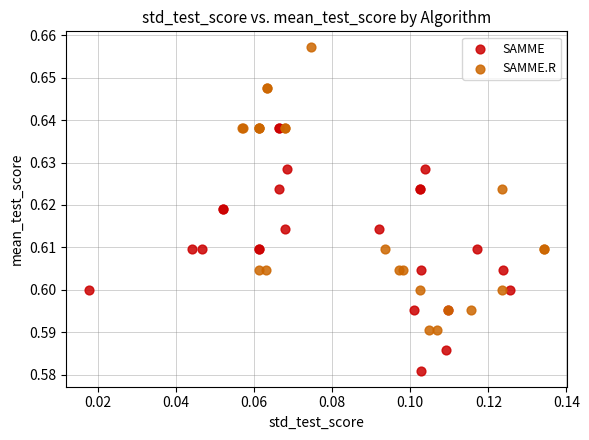

Which series reaches the maximum Y coordinate?

SAMME.R